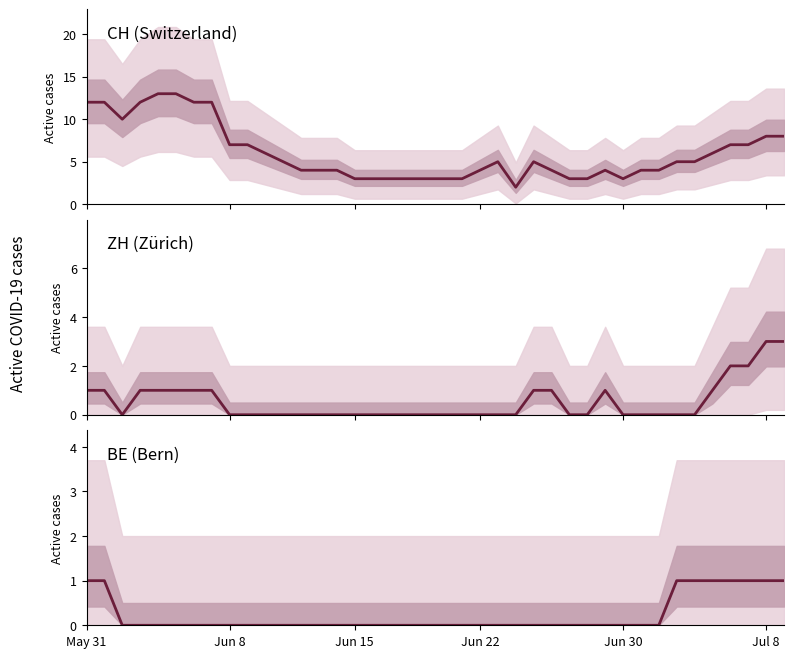

What is the difference between the maximum and minimum values in the BE series?

1